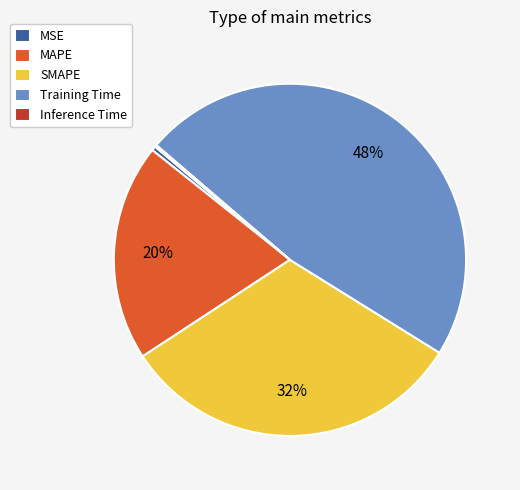

To the nearest percent, what is the combined percentage of MSE and MAPE?

20%